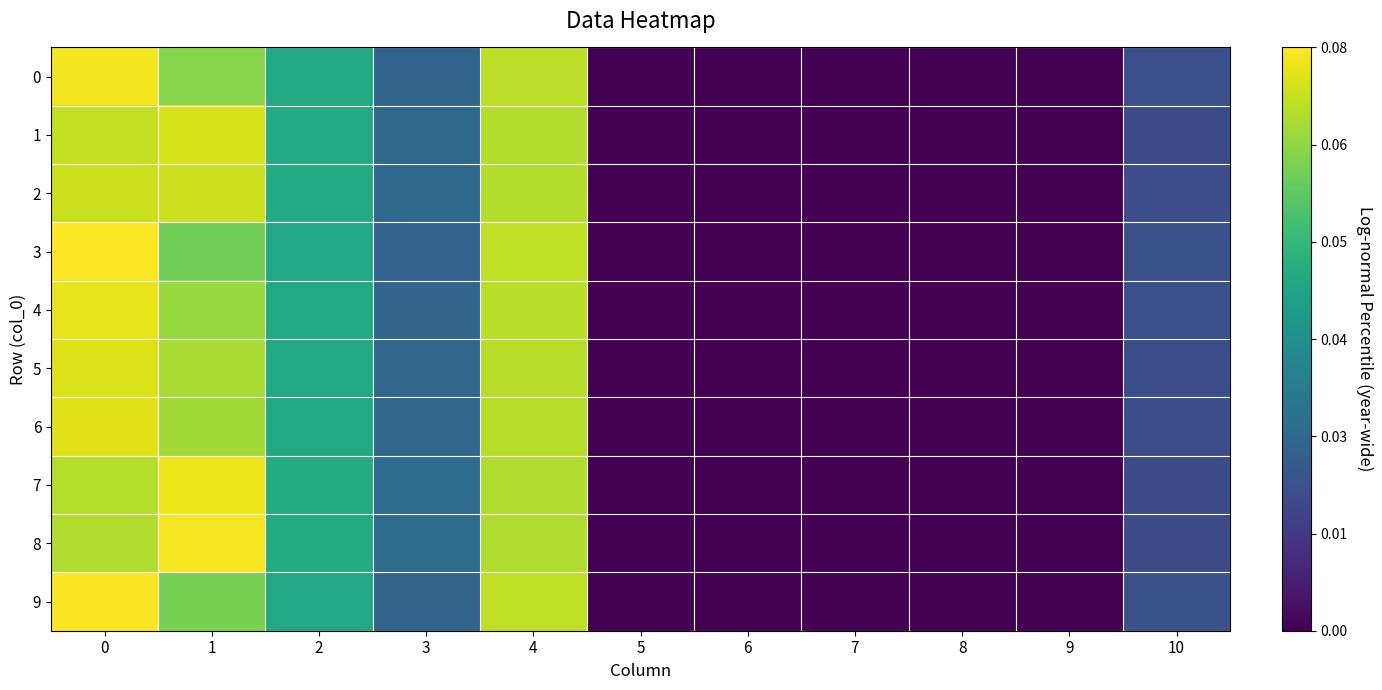

Which series has the widest spread of values?

3